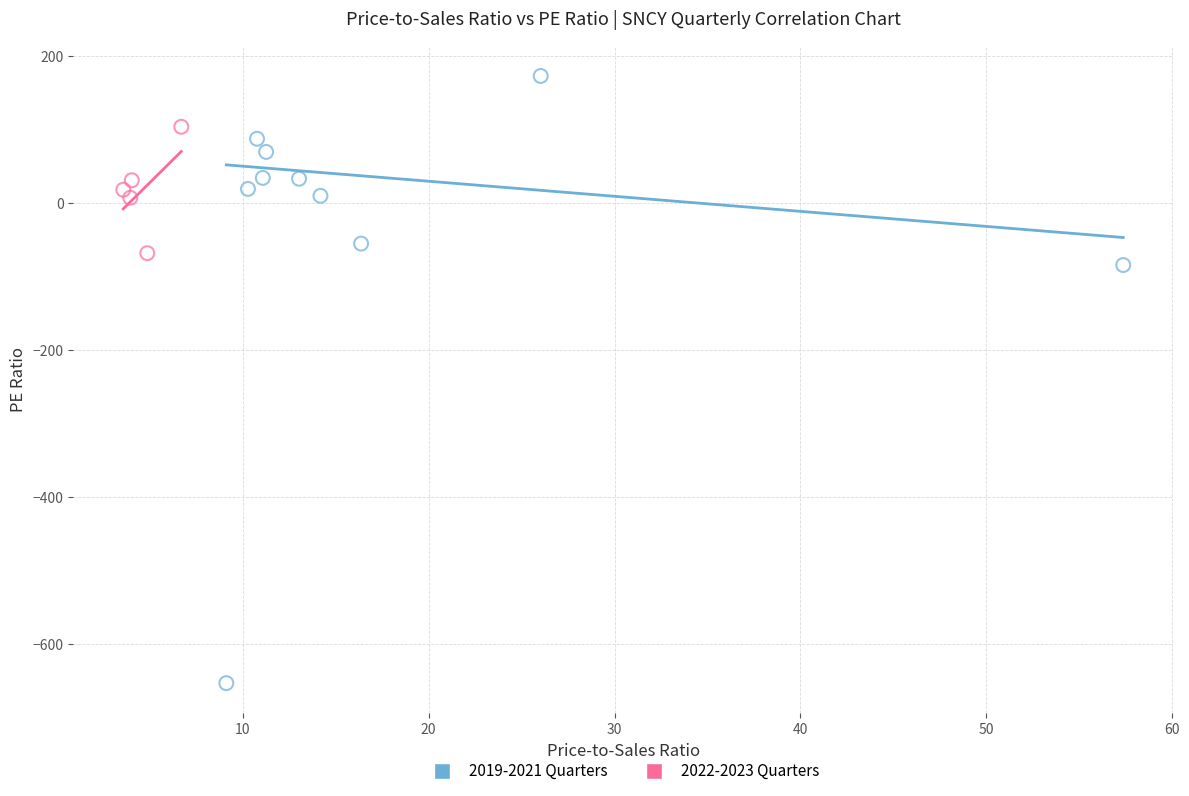

Which series reaches the minimum Y coordinate?

2019-2021 Quarters